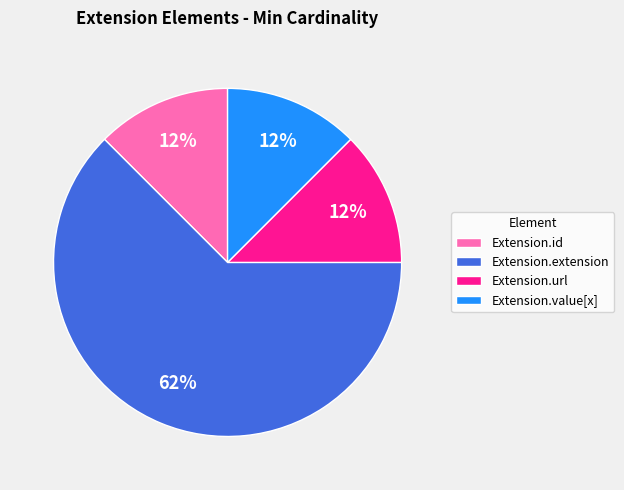

Is it true that Extension.extension is 1% of the pie?

False